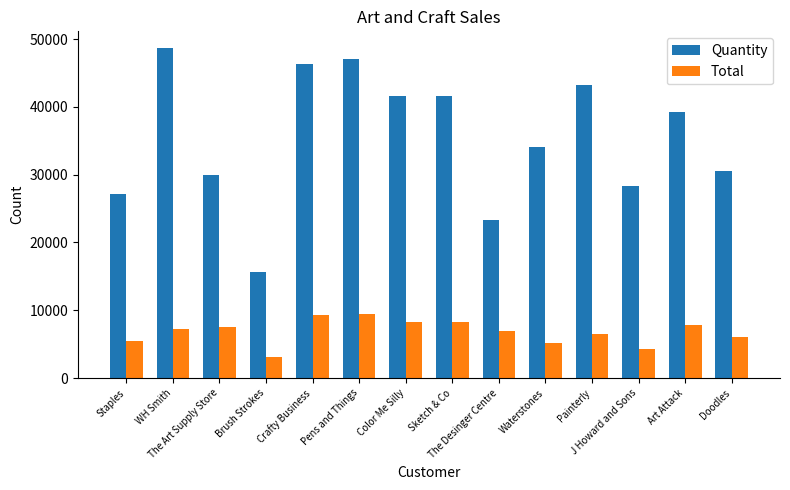

List the series in order of their peak value, highest first.

Quantity, Total